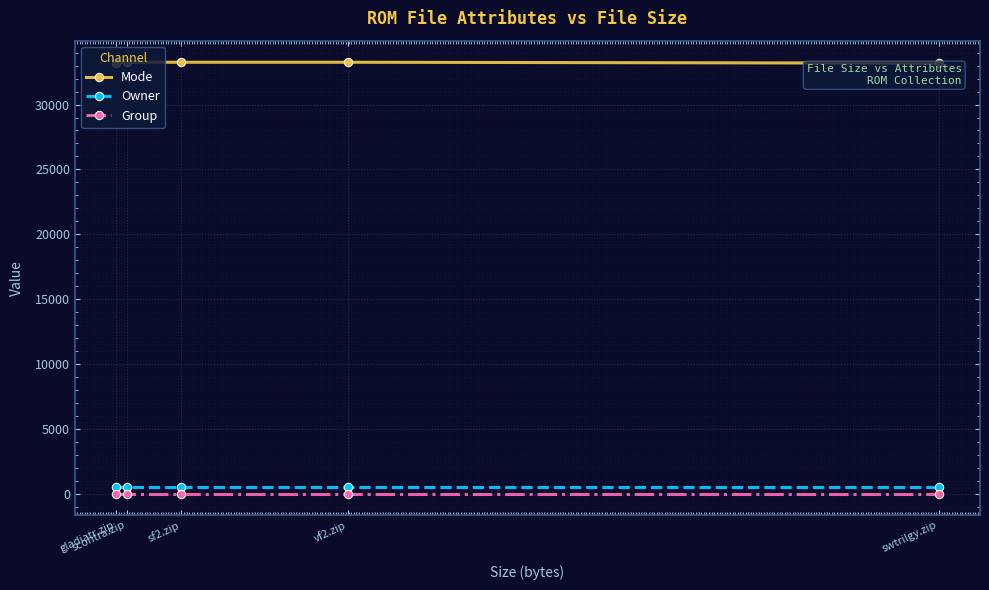

True or false: Owner has more than 2 interior local peaks.

False